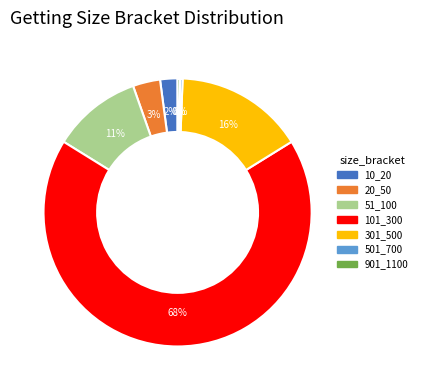

Is the sum of 301_500 and 51_100 greater than half?

No